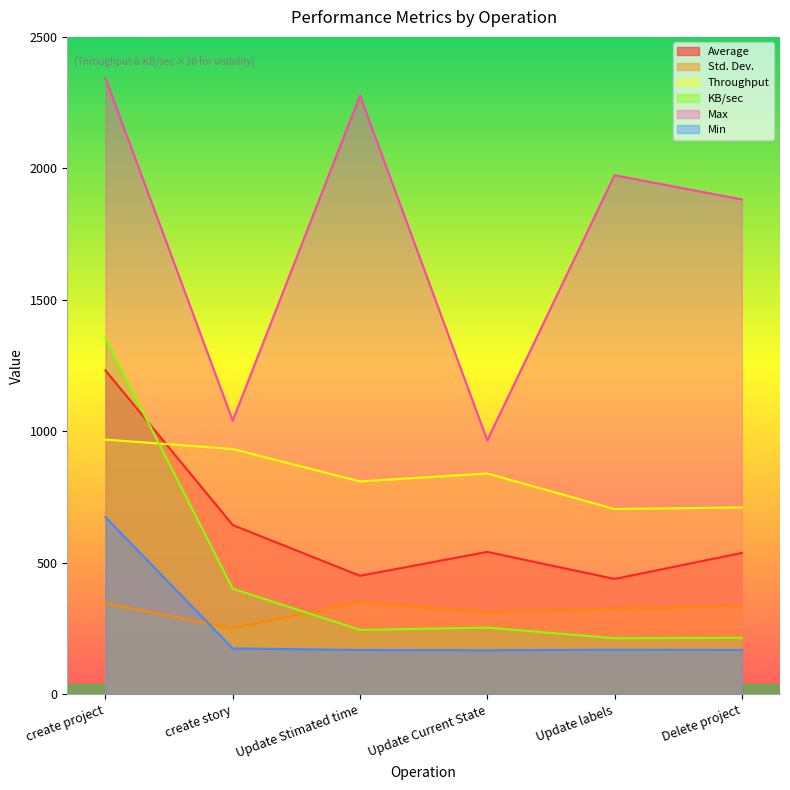

Does the chart display data point markers on the line(s)?

No